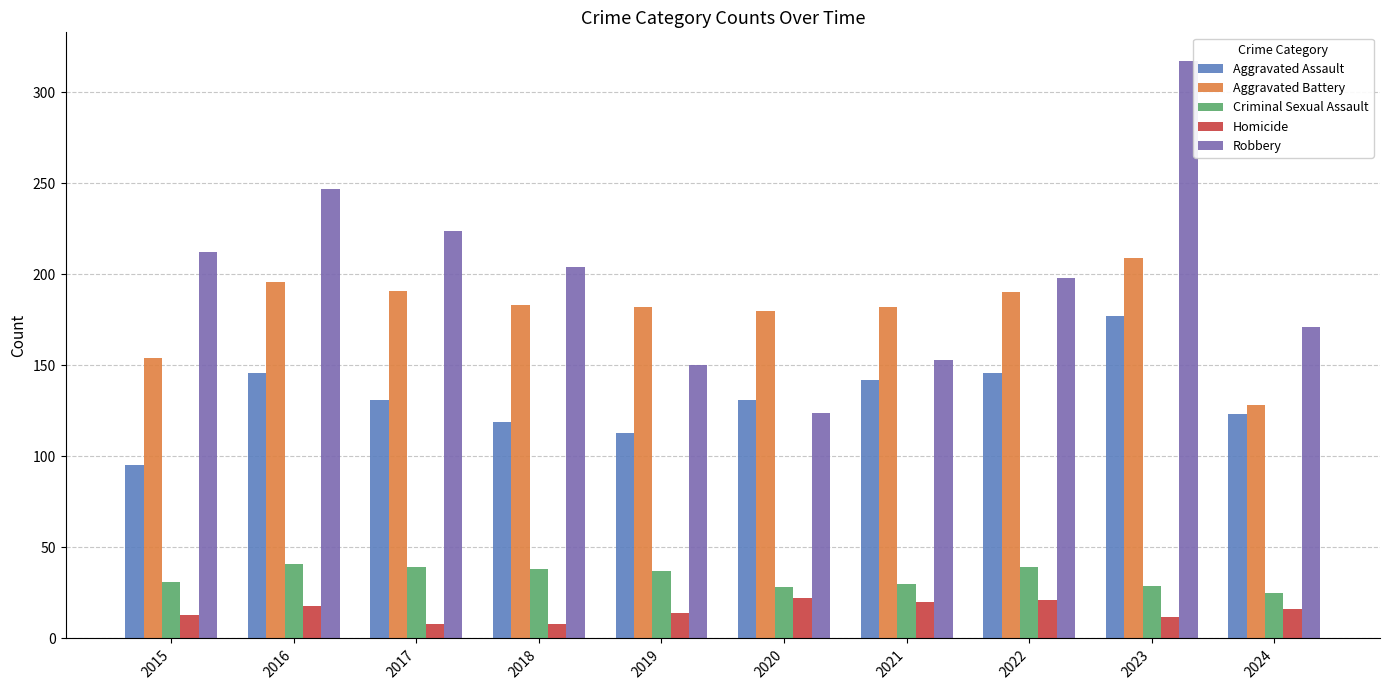

At which category is the sum across all series the highest?

2023